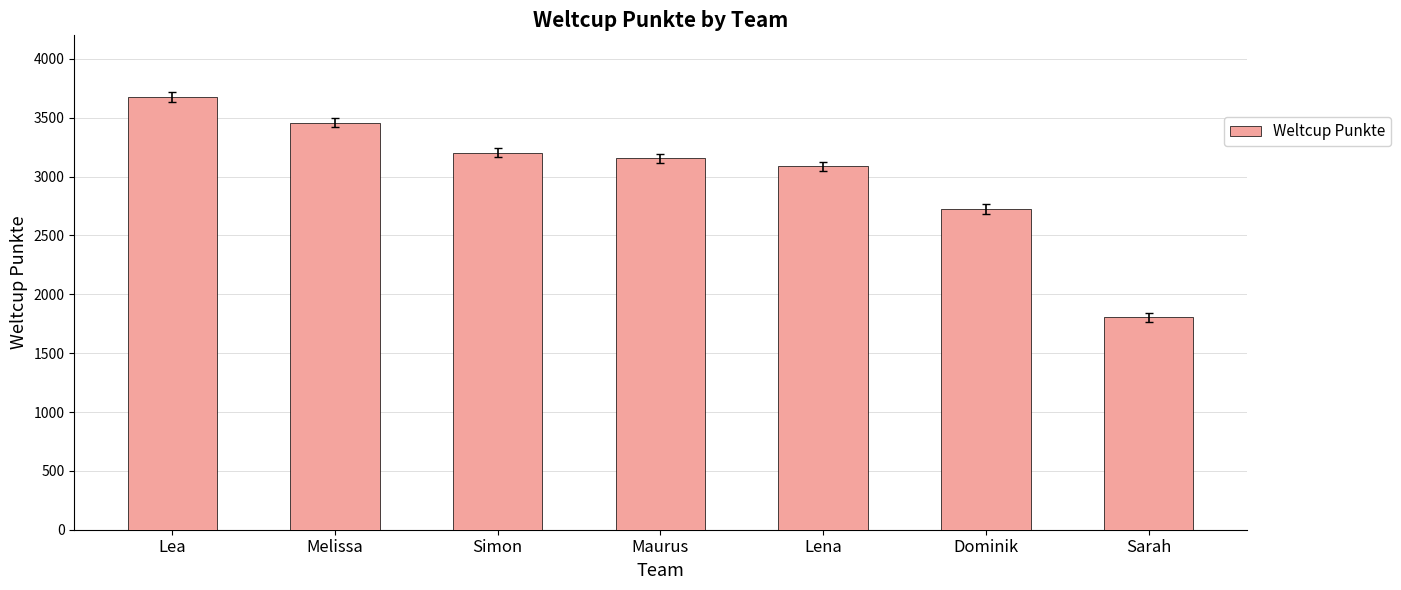

Rank the categories by value from highest to lowest.

Lea, Melissa, Simon, Maurus, Lena, Dominik, Sarah